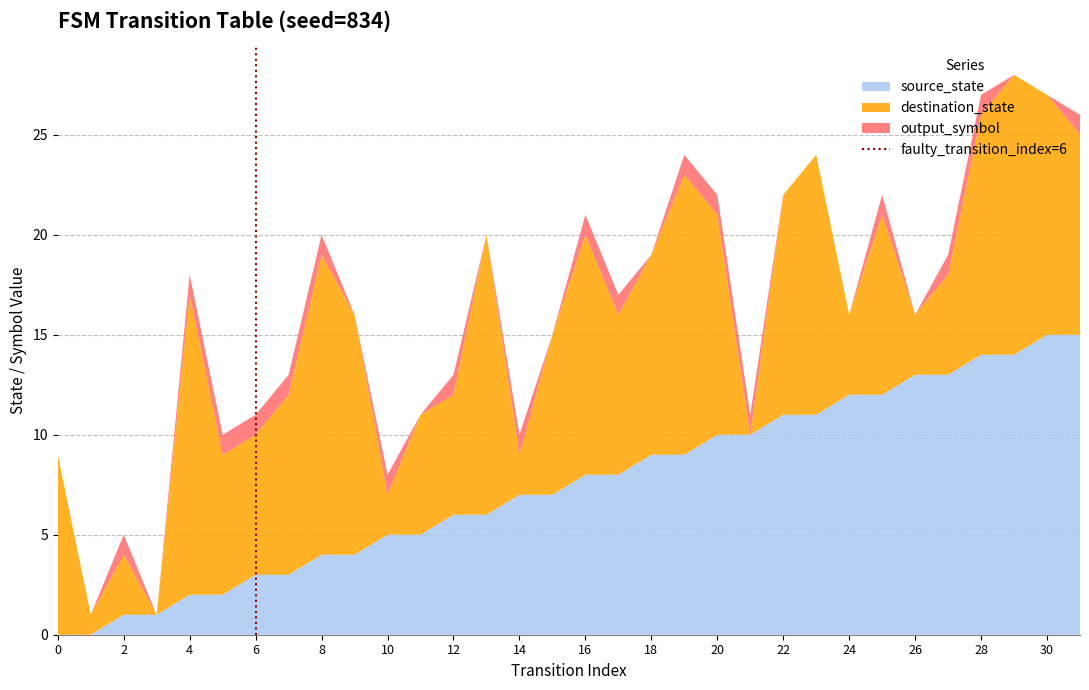

What is the total value across all series at 30?

27